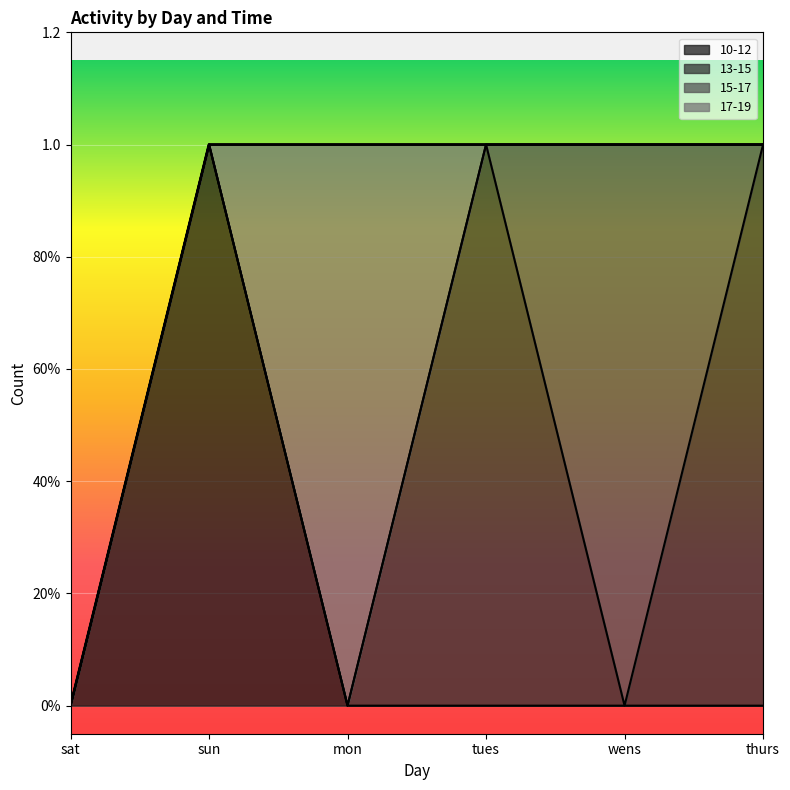

Does the chart display data point markers on the line(s)?

No